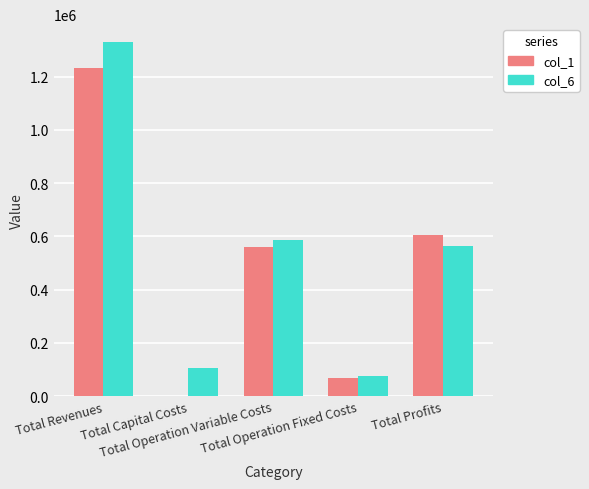

Are the bars grouped side by side (vs. stacked)?

Yes